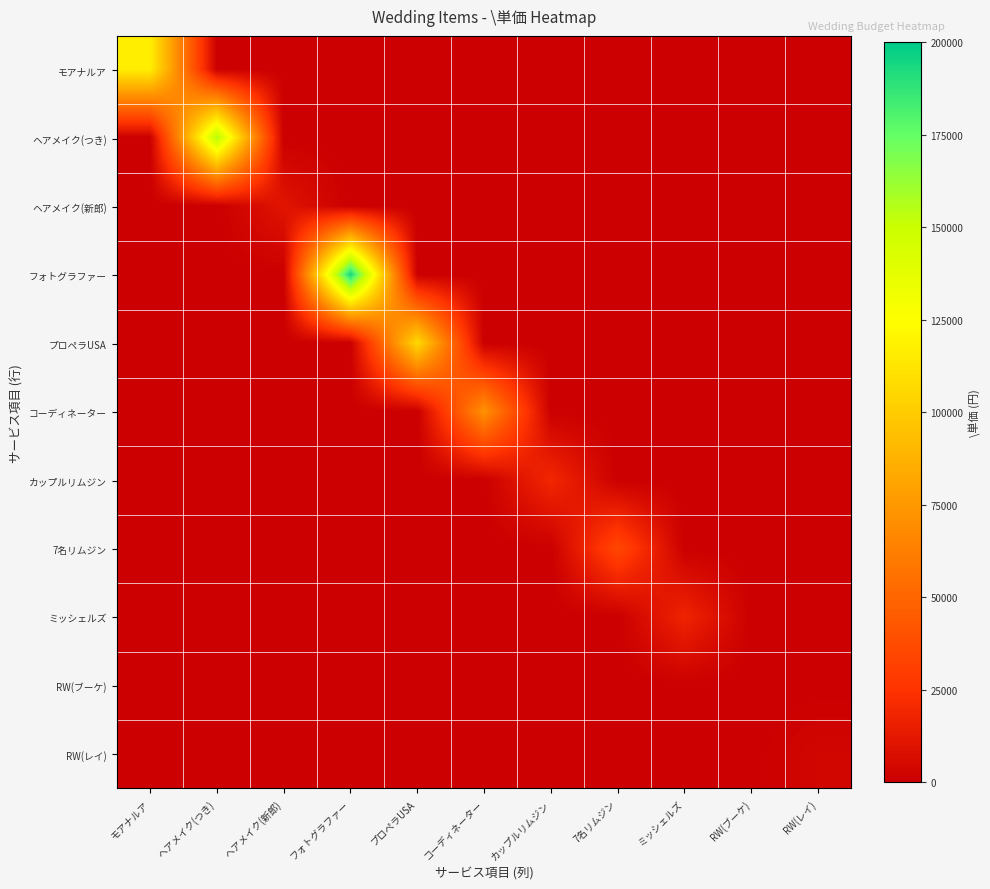

How many distinct data groups are displayed?

11